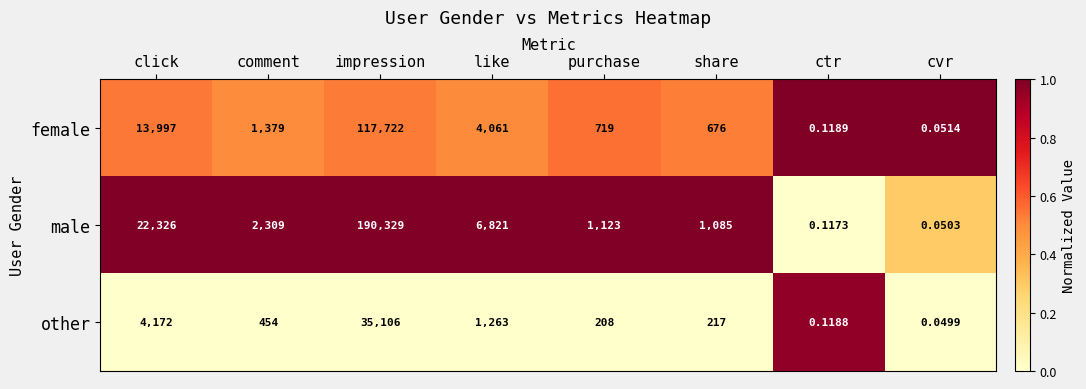

At cvr, list the series in order from largest to smallest.

female, male, other